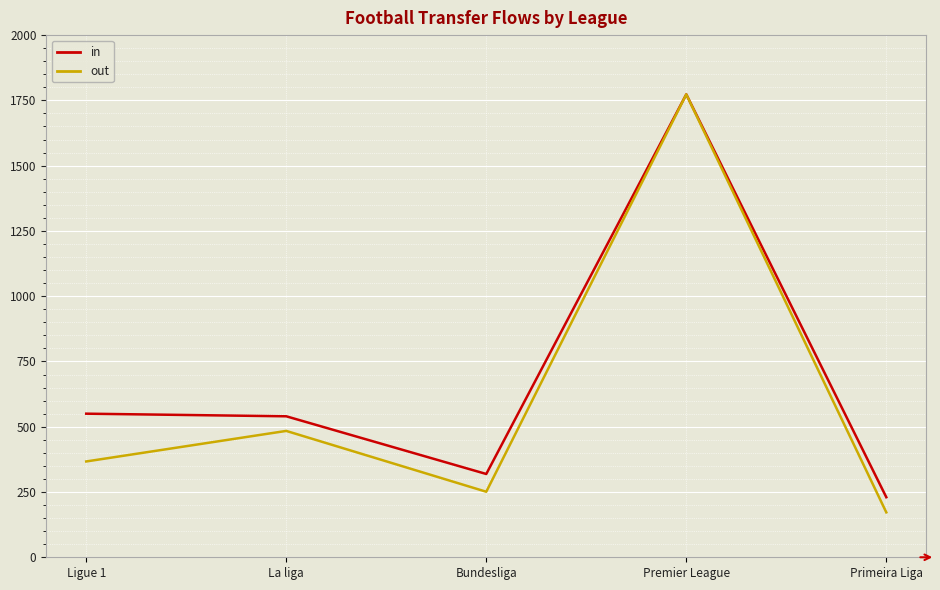

At which category does out reach its first local valley?

Bundesliga